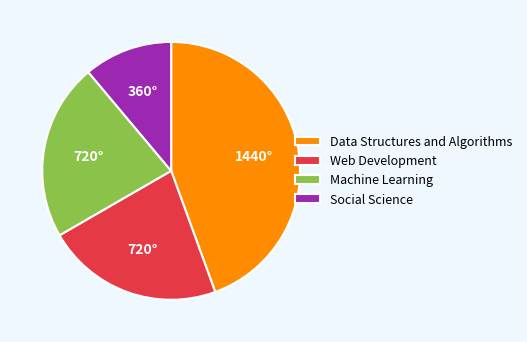

Is there a majority slice in this chart?

No